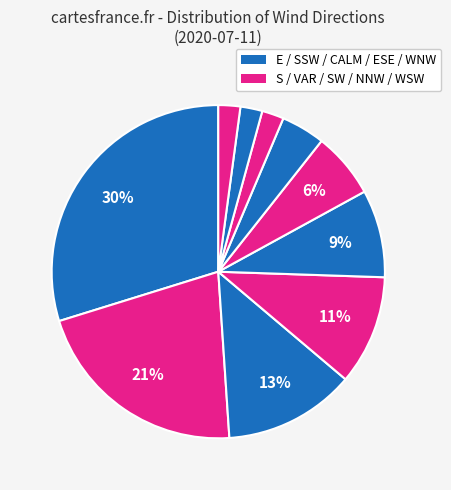

To the nearest percent, what is the difference between the largest and smallest slice percentages?

28%